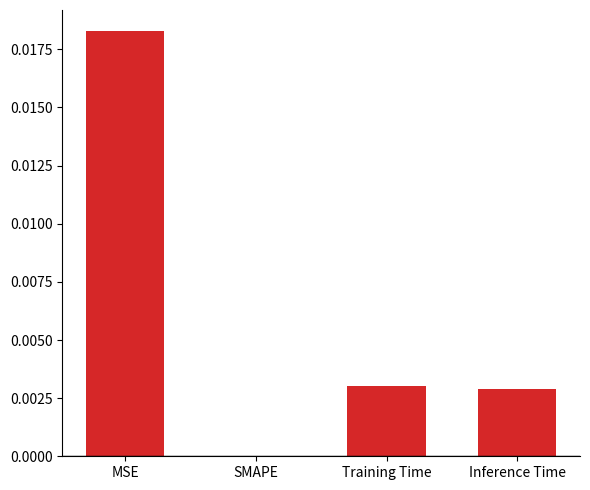

Between Training Time and MSE, which is larger?

MSE